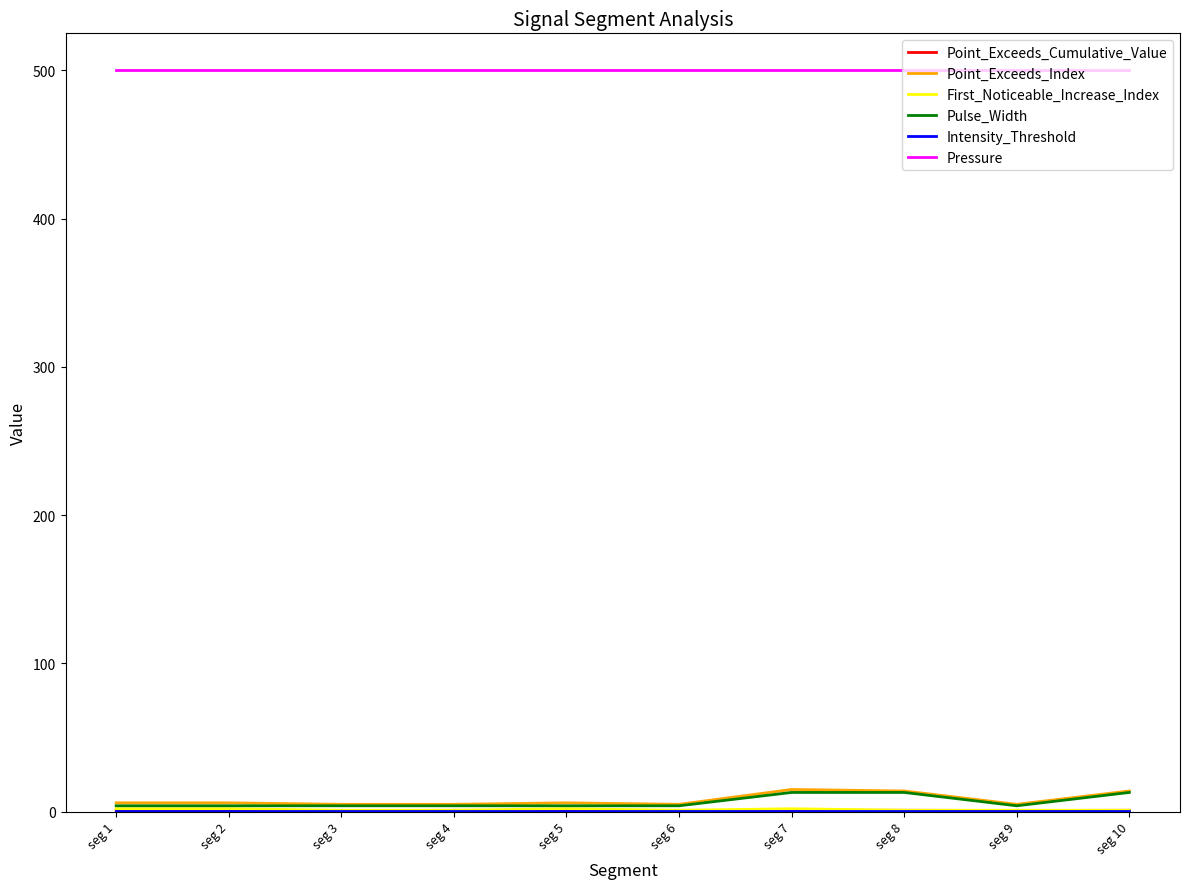

True or false: Pulse_Width and Pressure cross at least once.

False